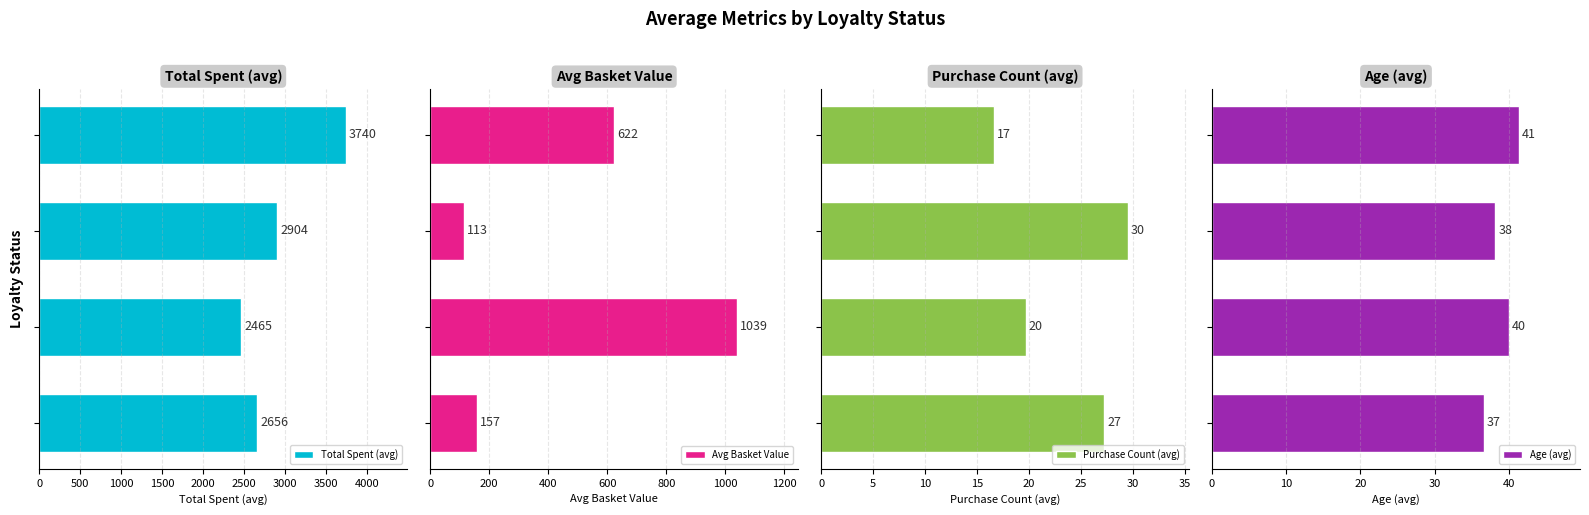

What is the maximum value for Avg Basket Value?

1039.2